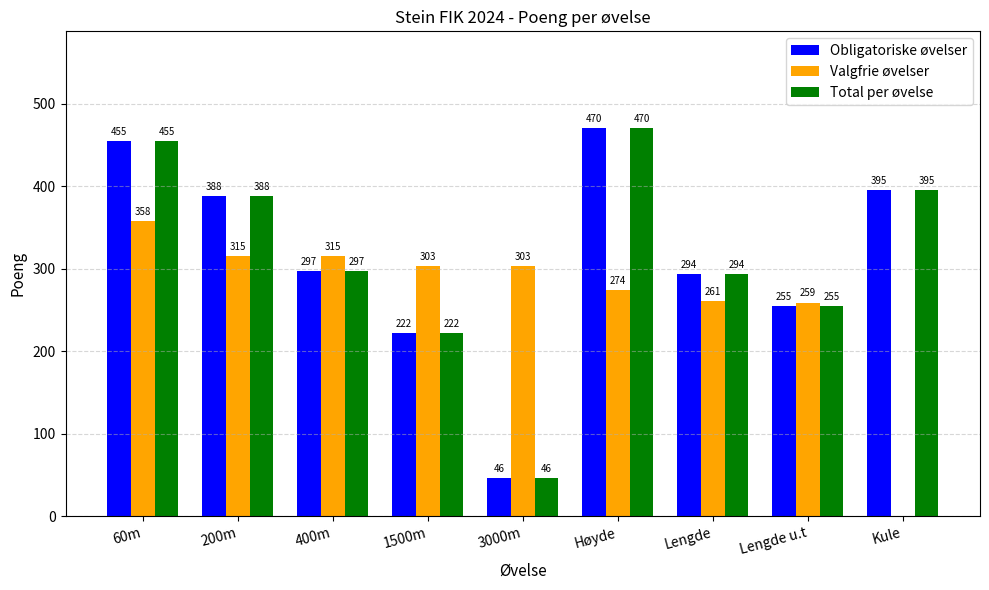

At which category is the sum across all series the highest?

60m